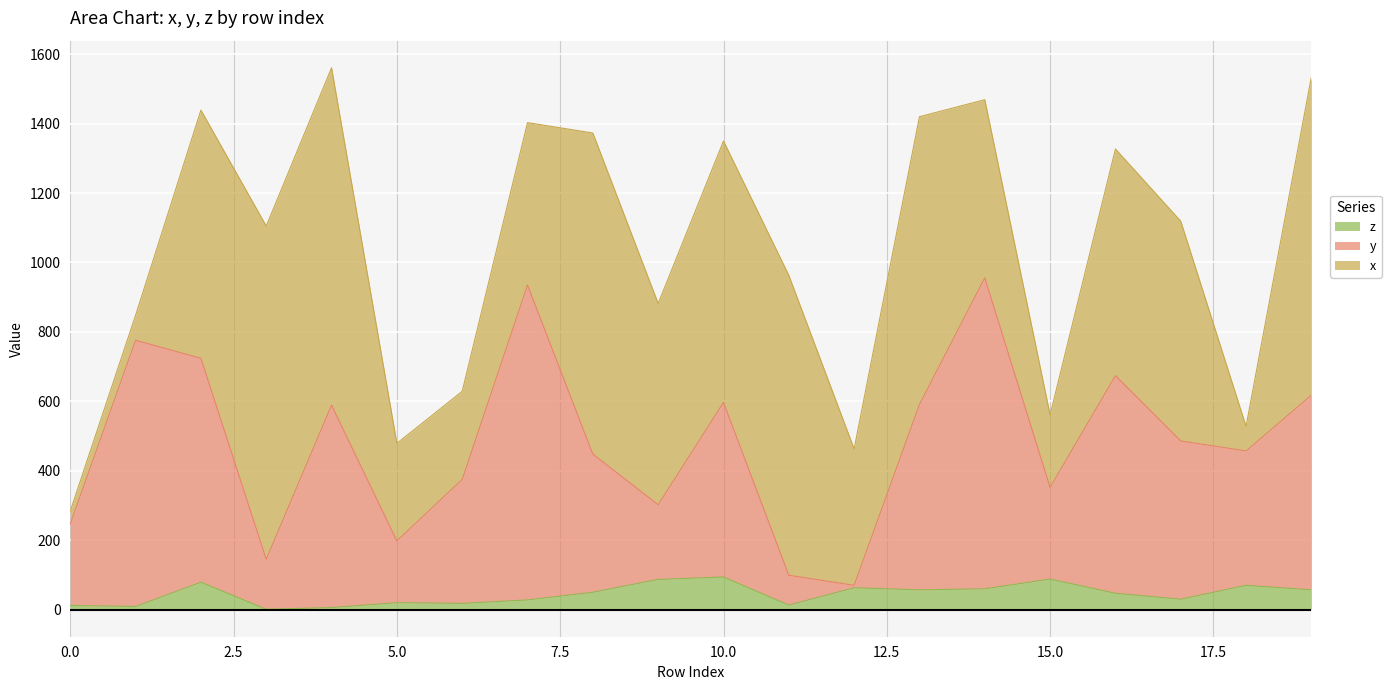

Between 8 and 19, which series saw the biggest shift?

y